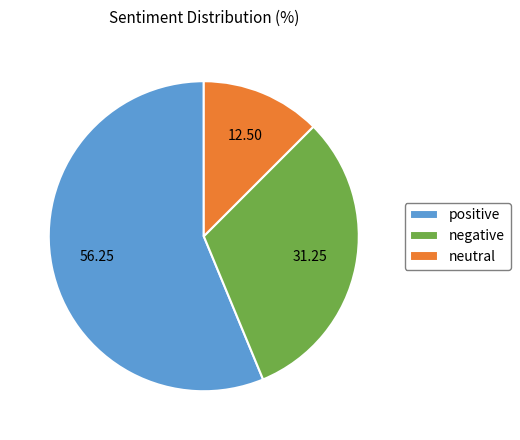

What is the majority slice?

positive